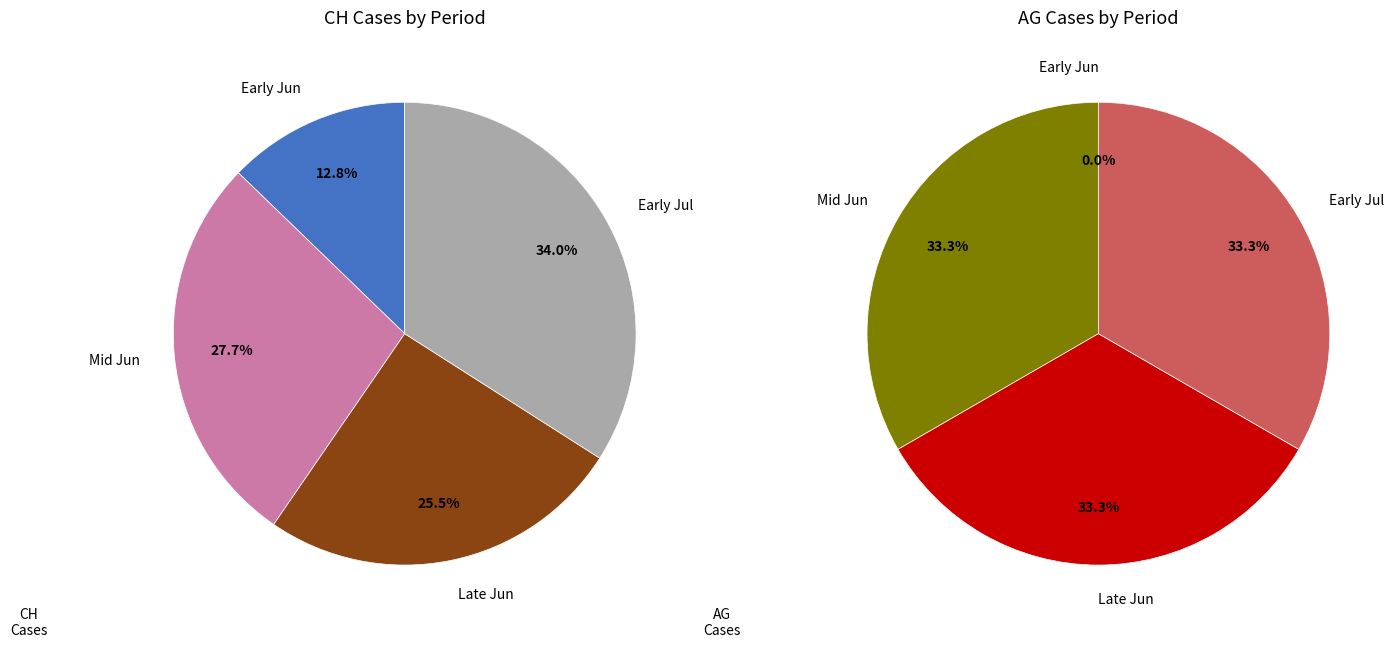

Does 2020-06-08 account for over 50% of the chart?

No